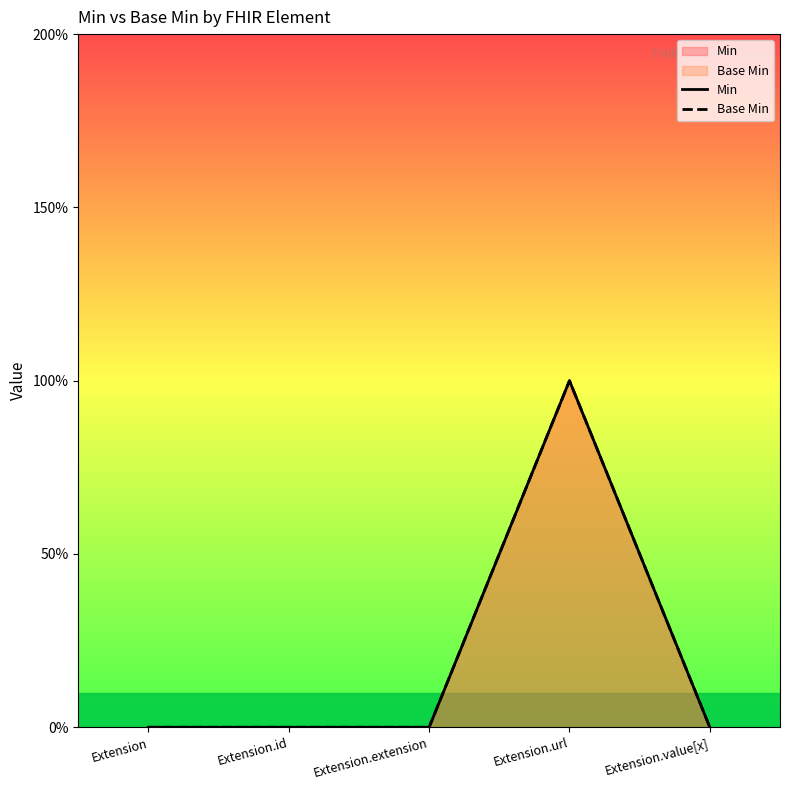

Reading left to right, extract all data points from this chart.

Min: Extension=0	Extension.id=0	Extension.extension=0	Extension.url=1	Extension.value[x]=0
Base Min: Extension=0	Extension.id=0	Extension.extension=0	Extension.url=1	Extension.value[x]=0